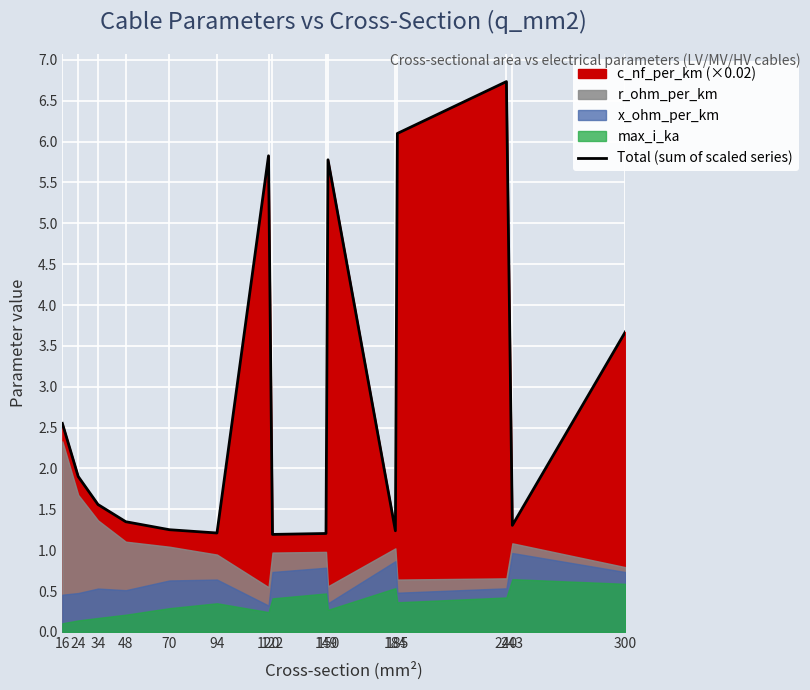

List the labels in order of value, largest first.

240, 185, 120, 150, 300, 16, 24, 34, 48, 243, 70, 184, 94, 149, 122